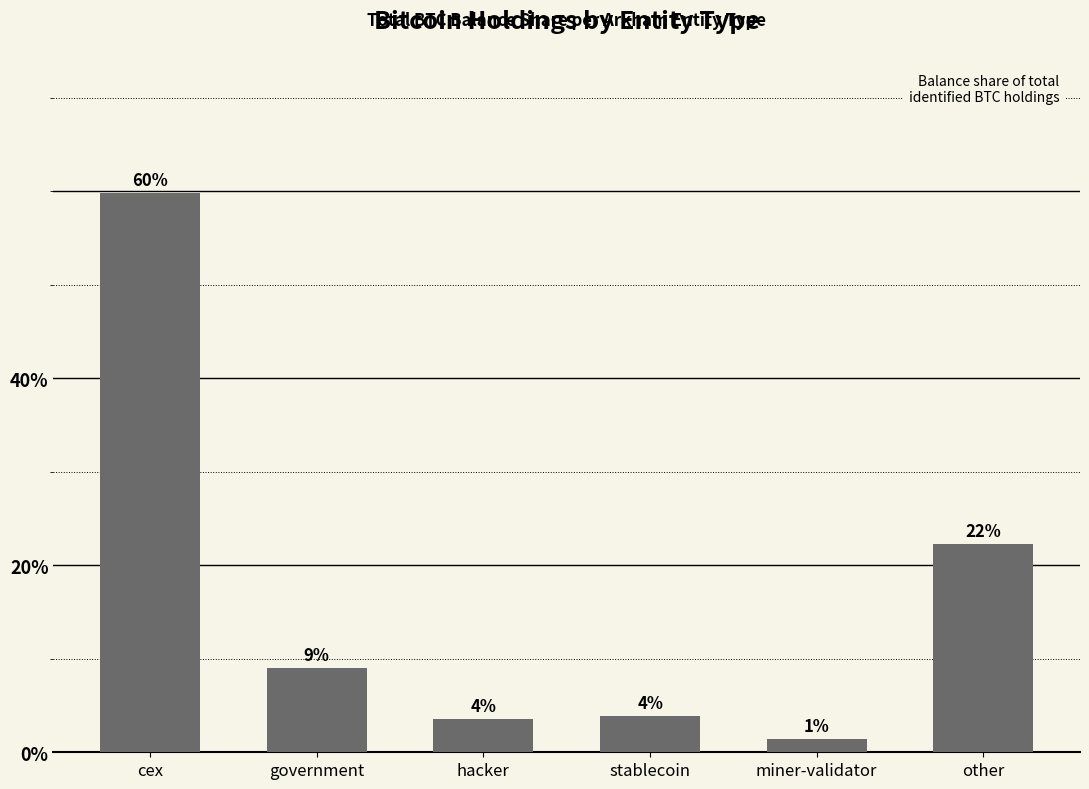

How many bars are there in total?

6